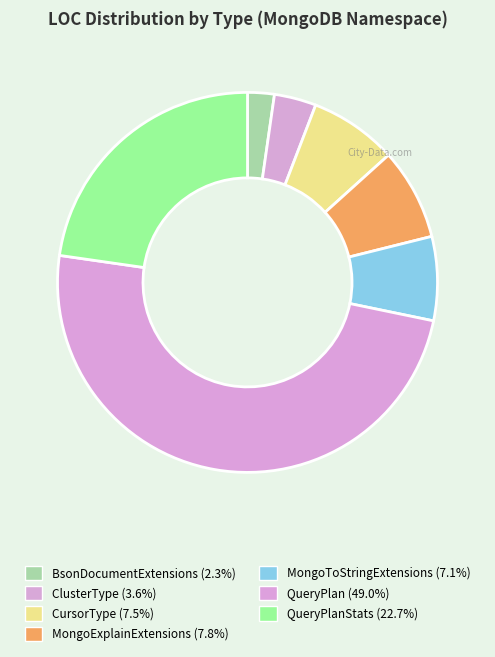

Rank the categories by value from highest to lowest.

QueryPlan, QueryPlanStats, MongoExplainExtensions, CursorType, MongoToStringExtensions, ClusterType, BsonDocumentExtensions